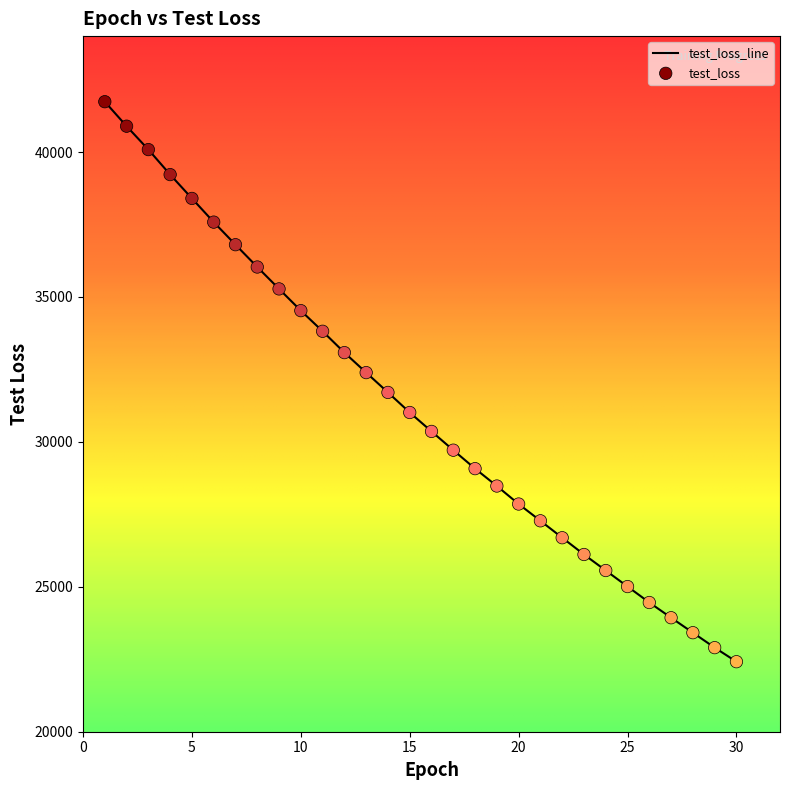

What is the difference between the maximum and minimum values?

19320.6